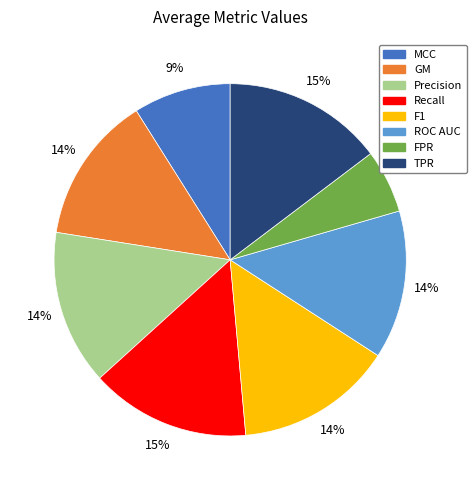

Does TPR account for over 50% of the chart?

No